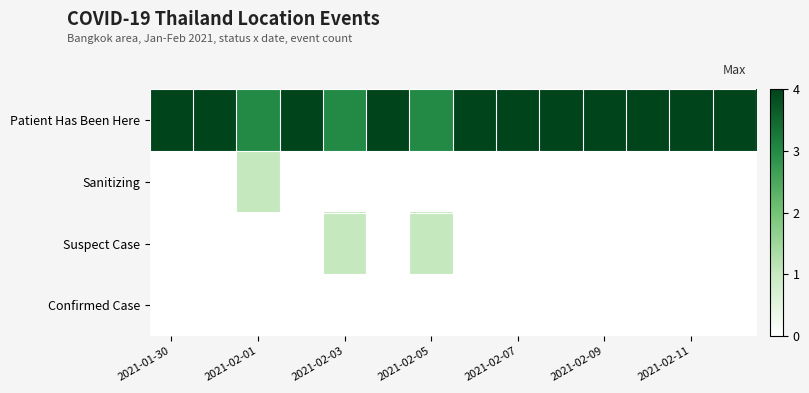

Which label corresponds to the largest value in the chart?

2021-01-30